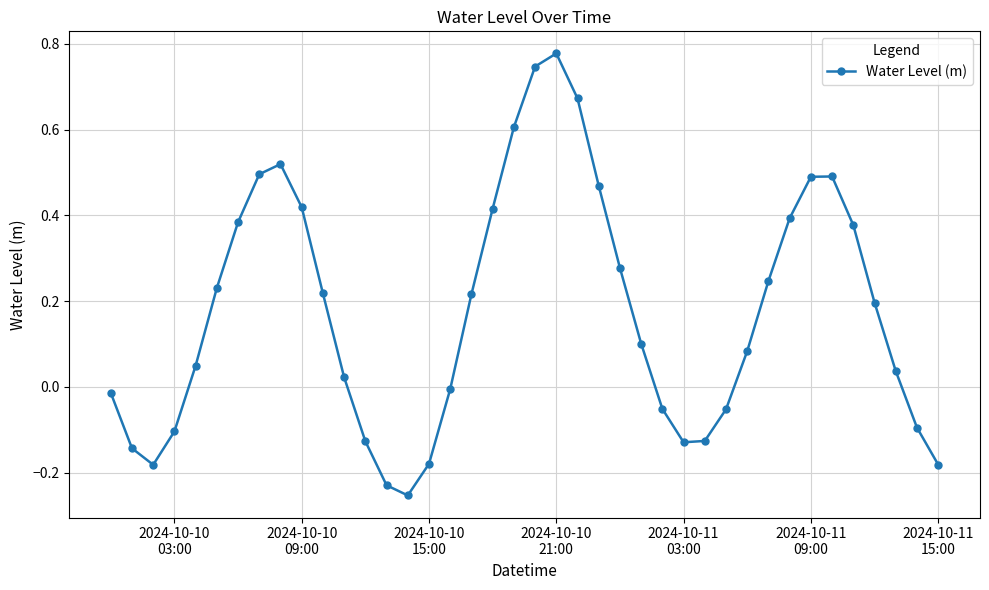

What is the difference between the maximum and minimum values?

1.0